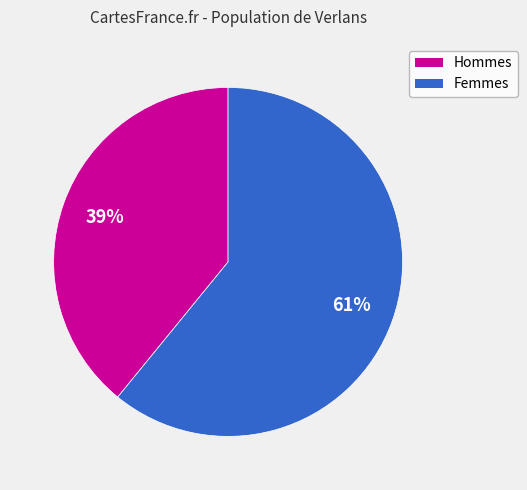

How many segments does this pie chart have?

2